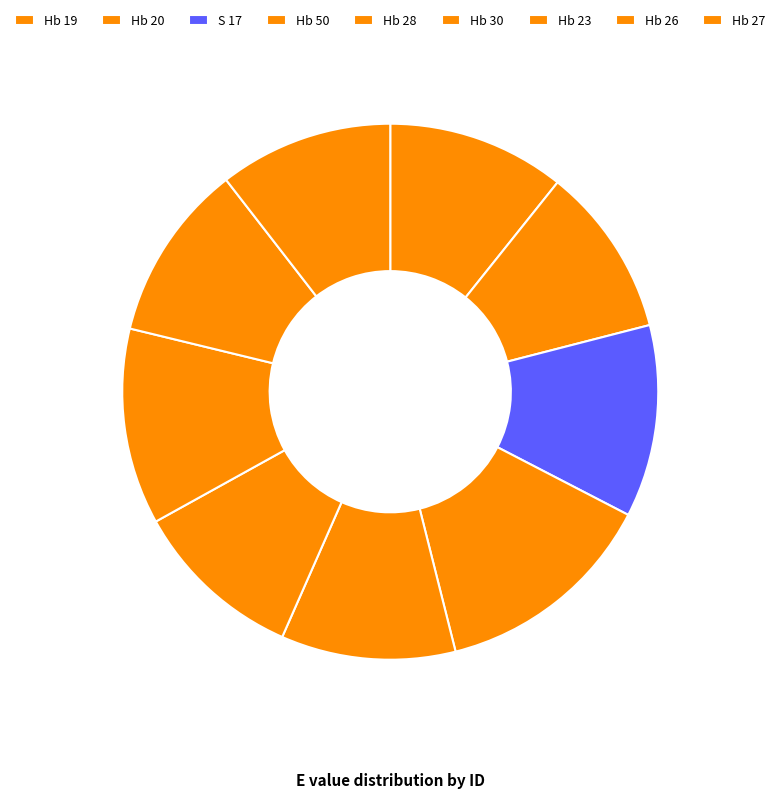

Is it true that Hb 30 is 10% of the pie?

True